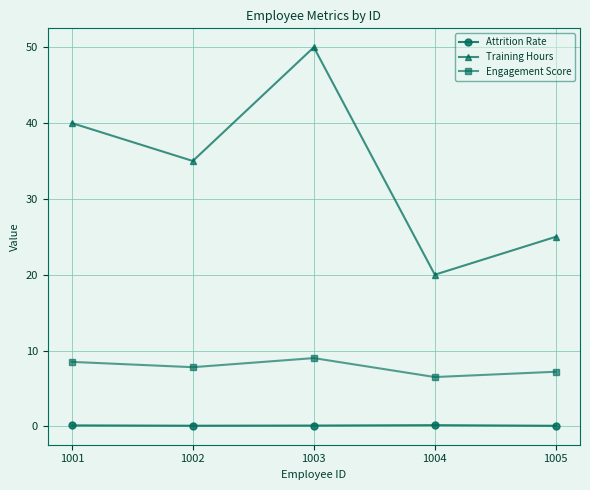

Is the value of Engagement Score at 1005 greater than the value of Attrition Rate at 1005?

Yes